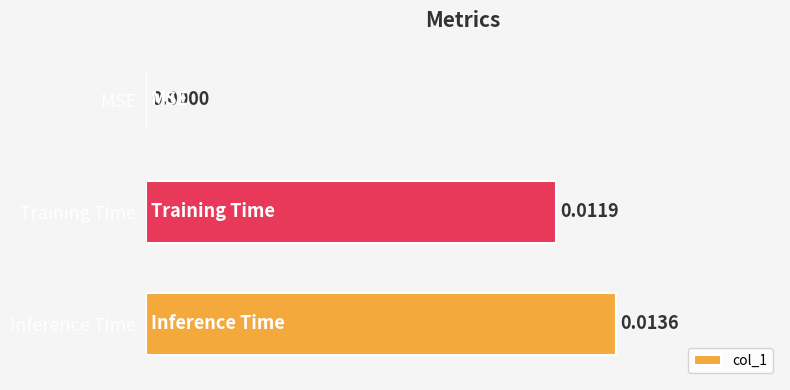

At which label is the value closest to 0?

MSE